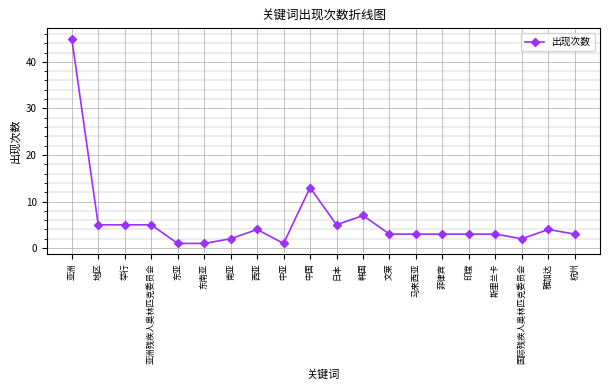

What is the maximum value shown in the chart?

45